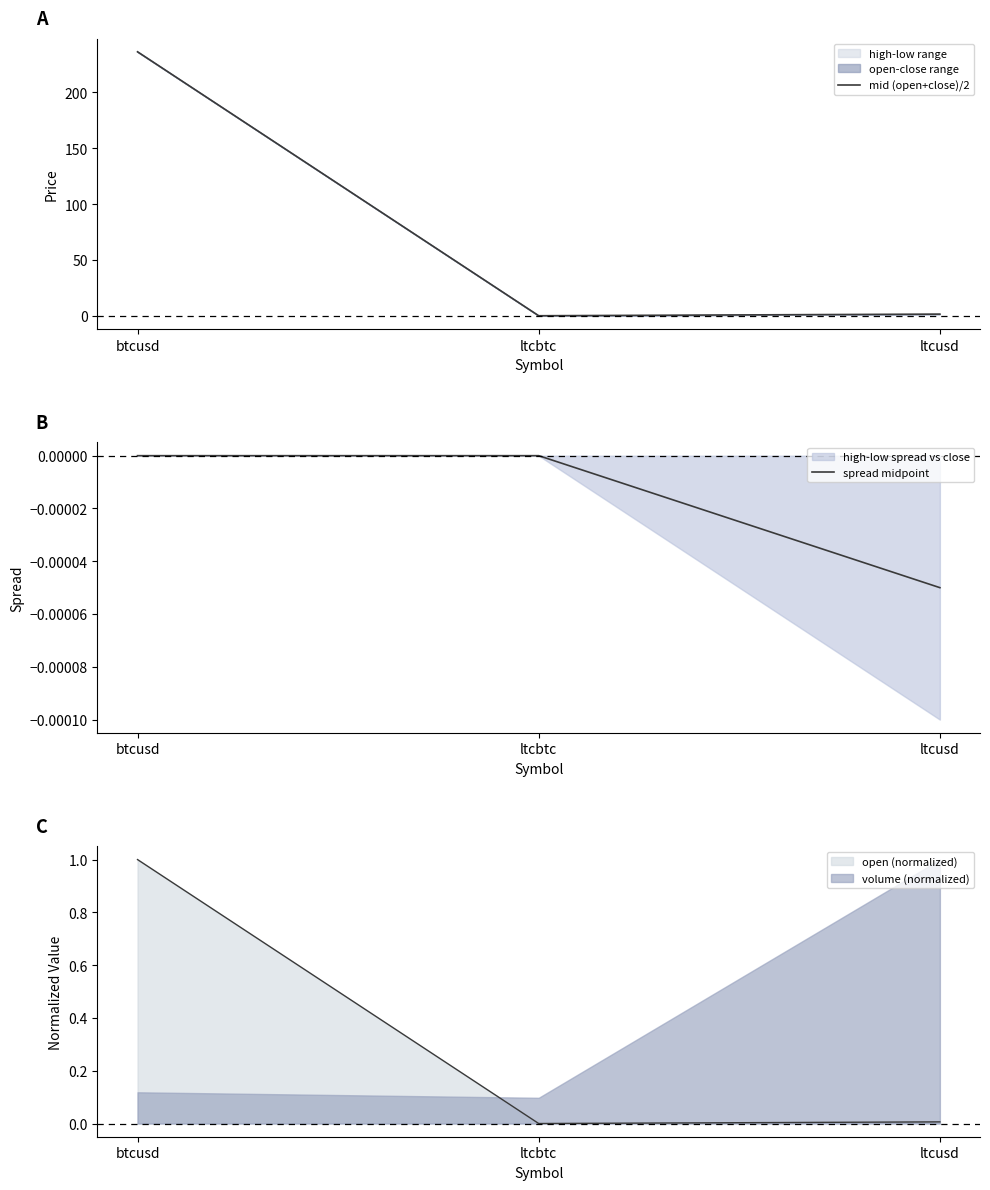

Which category has the lowest value across all series?

ltcusd